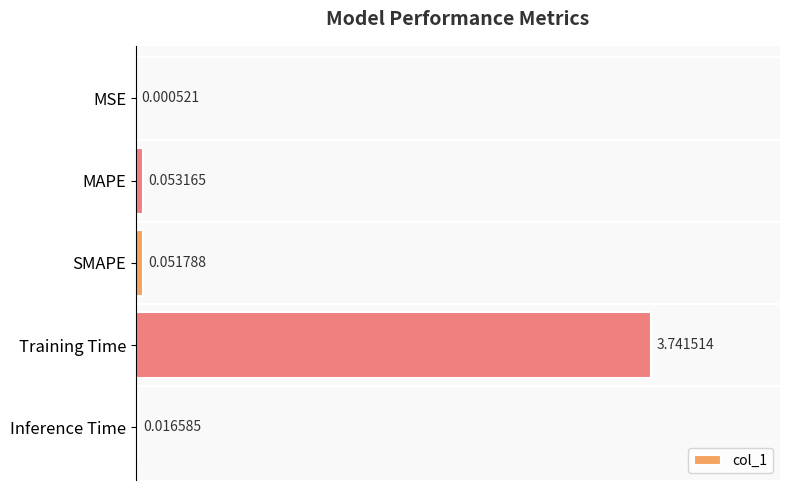

Where is the data nearest to the value 1?

MAPE